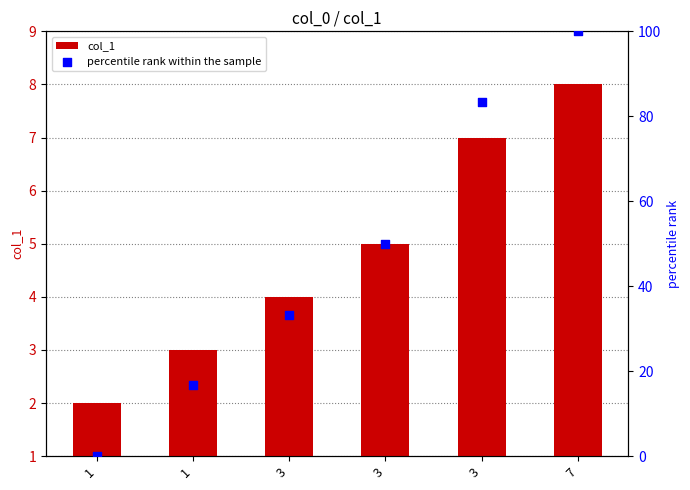

Which series contains the lowest Y value?

percentile rank within the sample